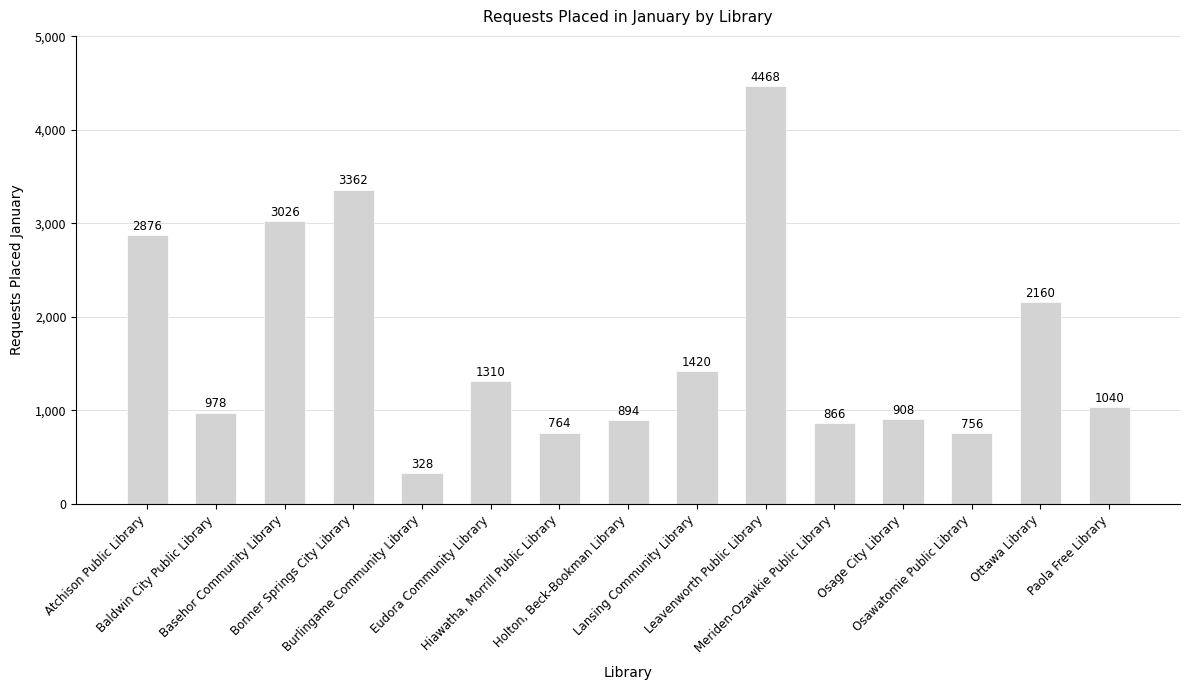

What is the difference between the second highest and minimum values?

3034